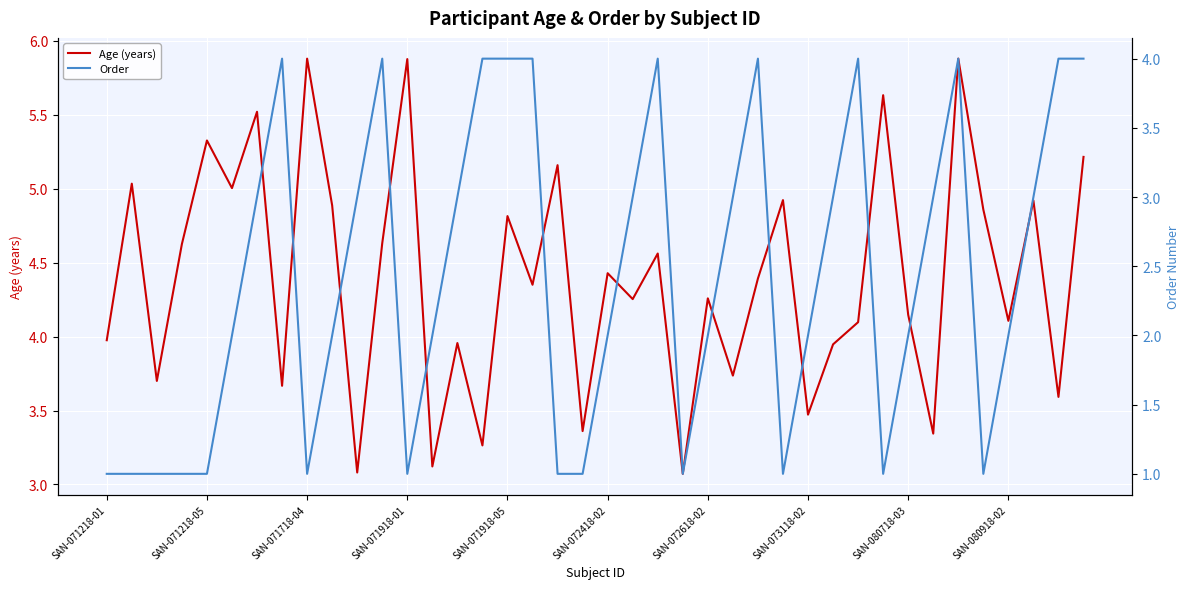

Is it true that Age (years) equals 3.5 at SAN-073118-02?

True